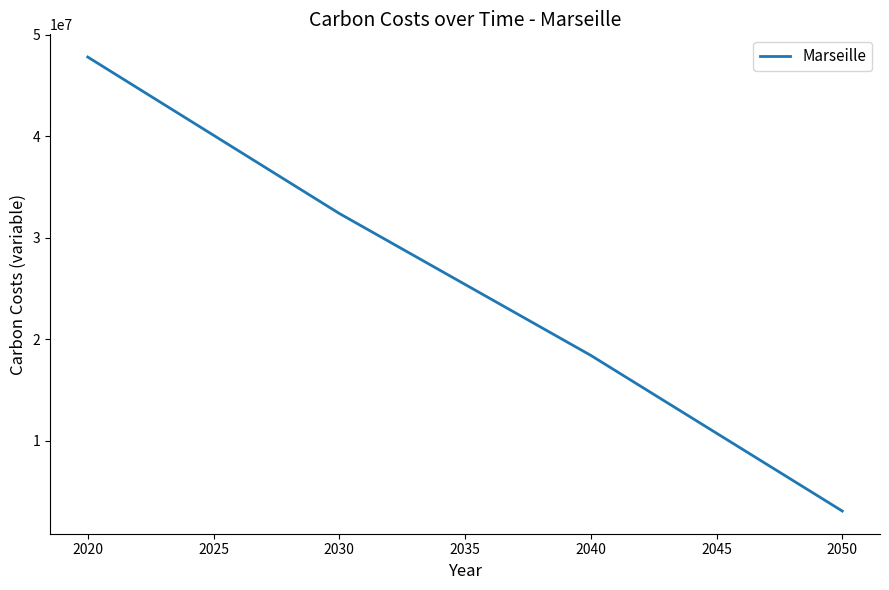

The value at 2030 is 32388466.6. True or false?

True